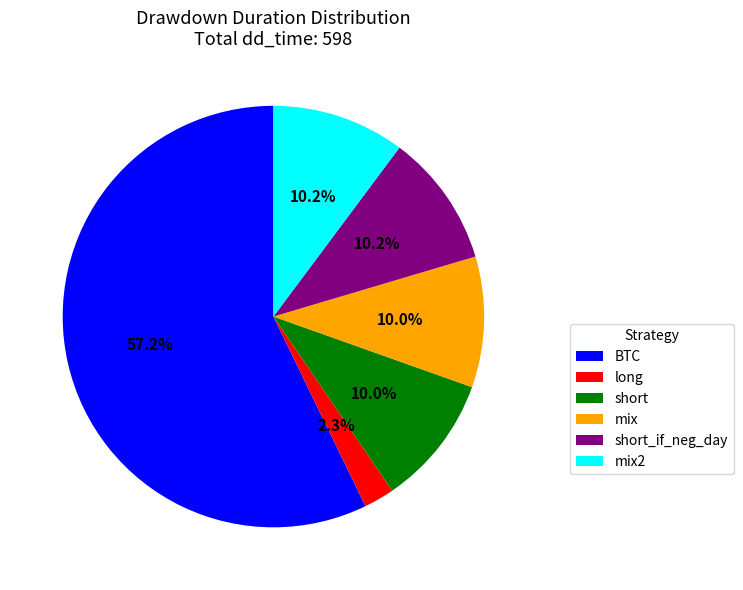

What is the ratio of the value at mix to the value at long?

4.3